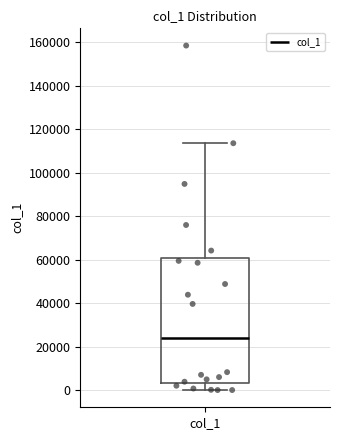

Transcribe this box plot: give where the median line is, the range the box spans, and where the two whiskers end, as read against the y-axis. The values are not printed on the chart, so give them approximately, as read against the axis.

median 24000, box 4000 to 60000, whiskers 0 to 114000